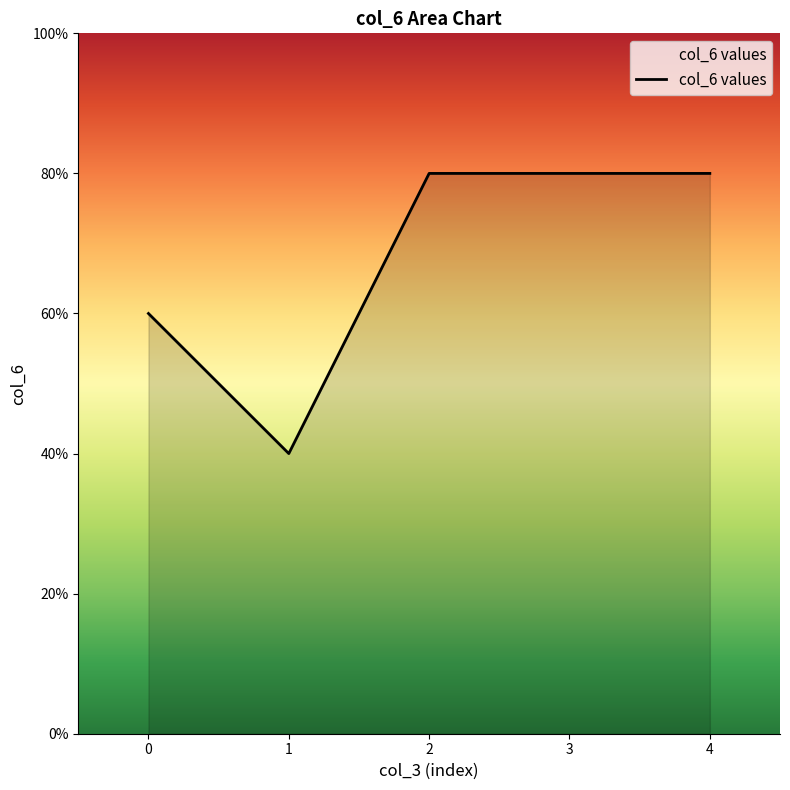

Does the chart have visible grid lines?

No